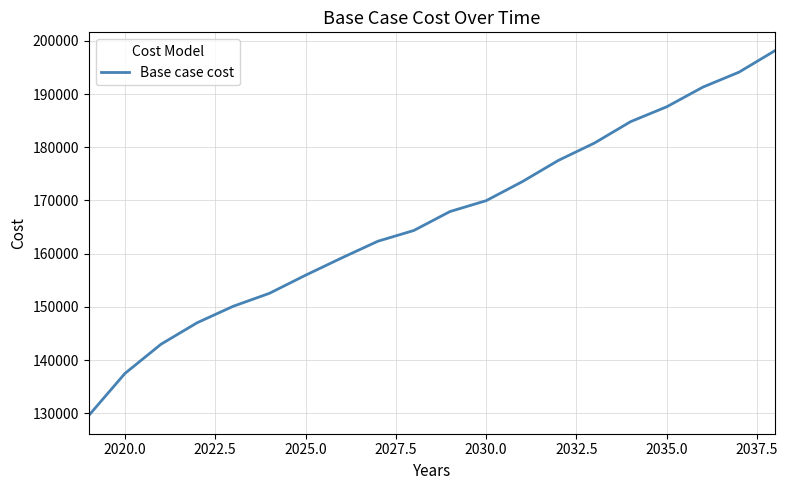

What is the difference between the maximum and minimum values?

68626.2